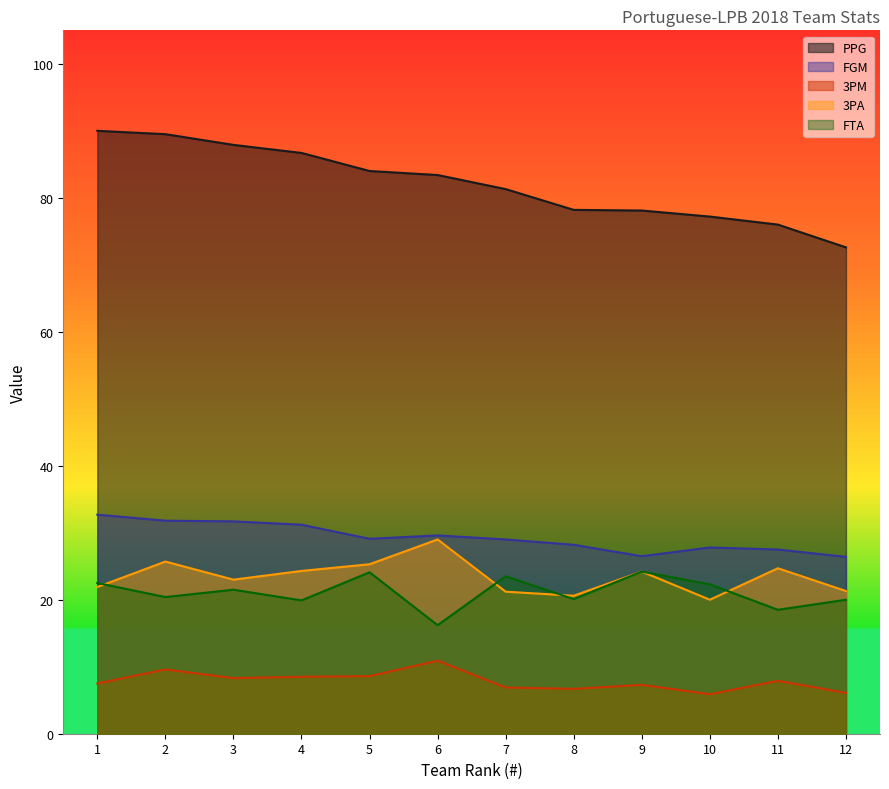

What is the maximum value for FTA?

24.2